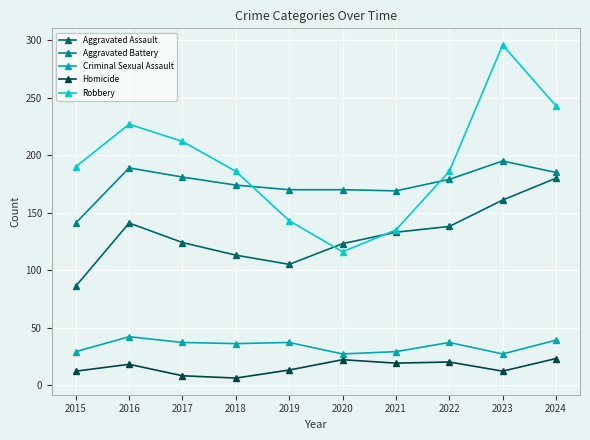

Where is the first local maximum for Robbery?

2016